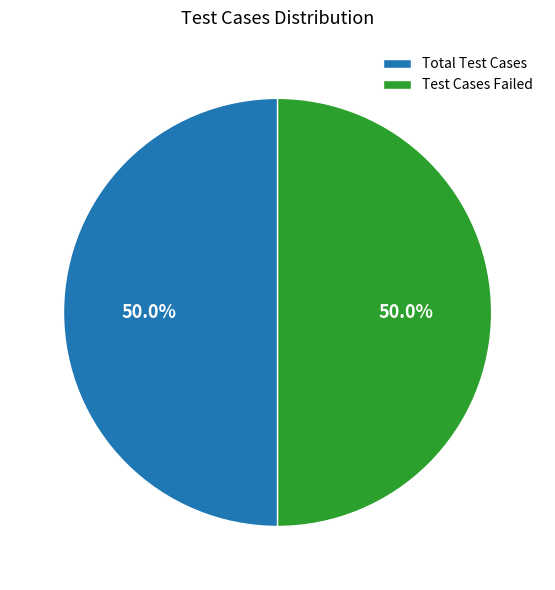

How much of the chart is everything except Test Cases Failed?

50.0%